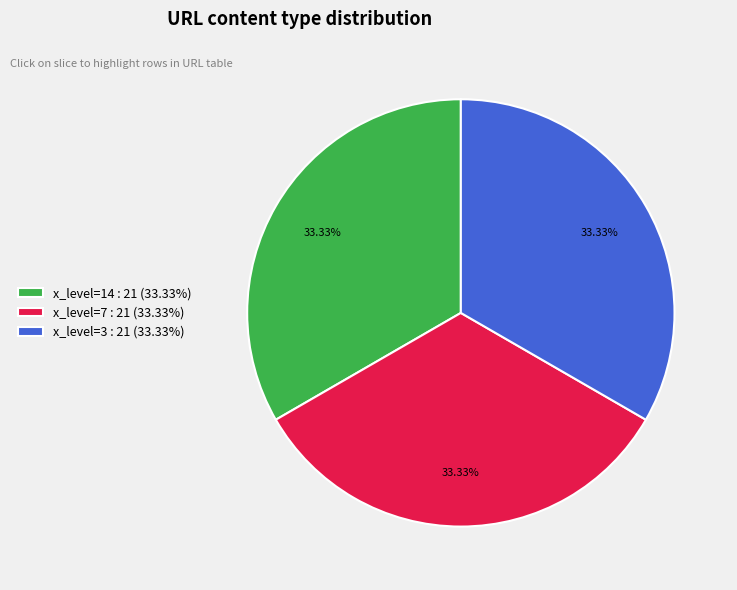

Approximately how many times larger is the value at x_level=7 : 21 (33.33%) compared to x_level=14 : 21 (33.33%)?

1.0